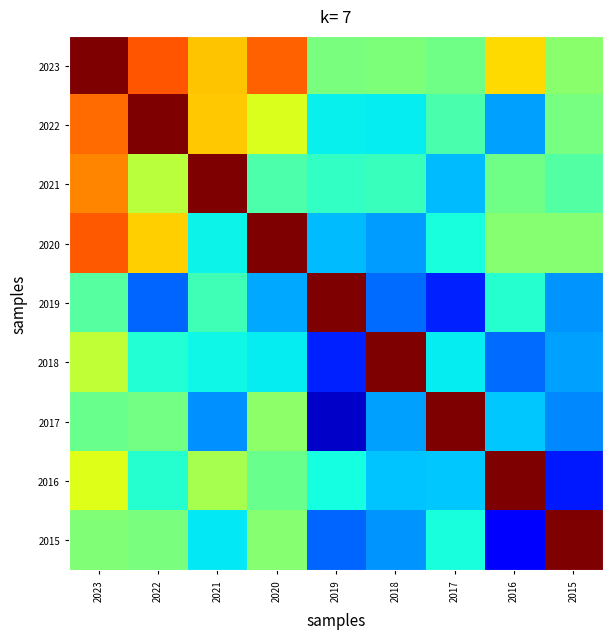

What is the spread (max minus min) of values at 2016?

1.8